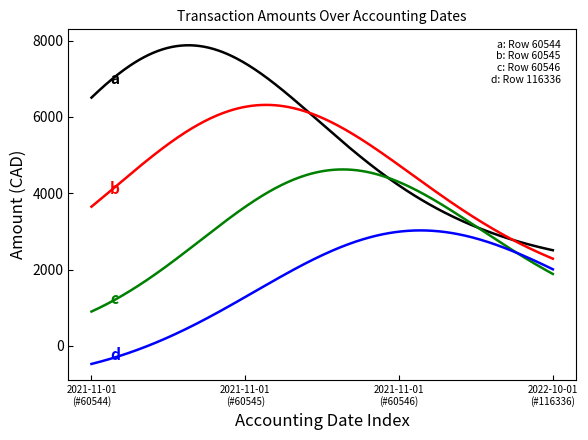

What is the smallest value displayed?

-476.0